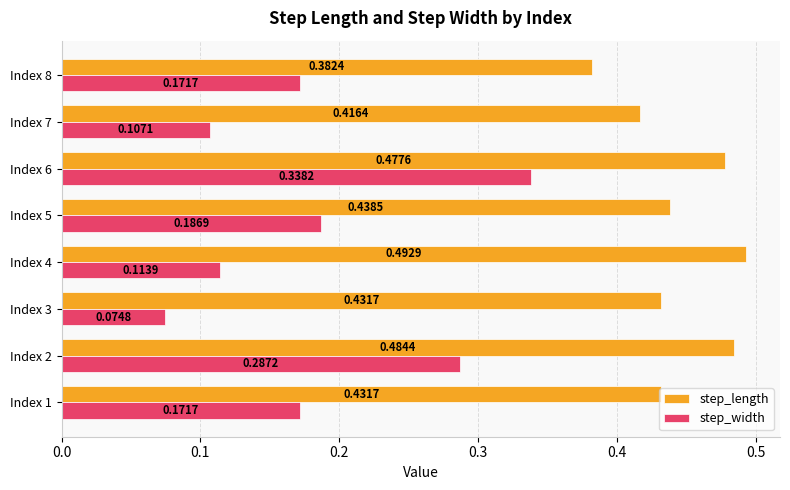

What is the sum of all step_length values?

3.6